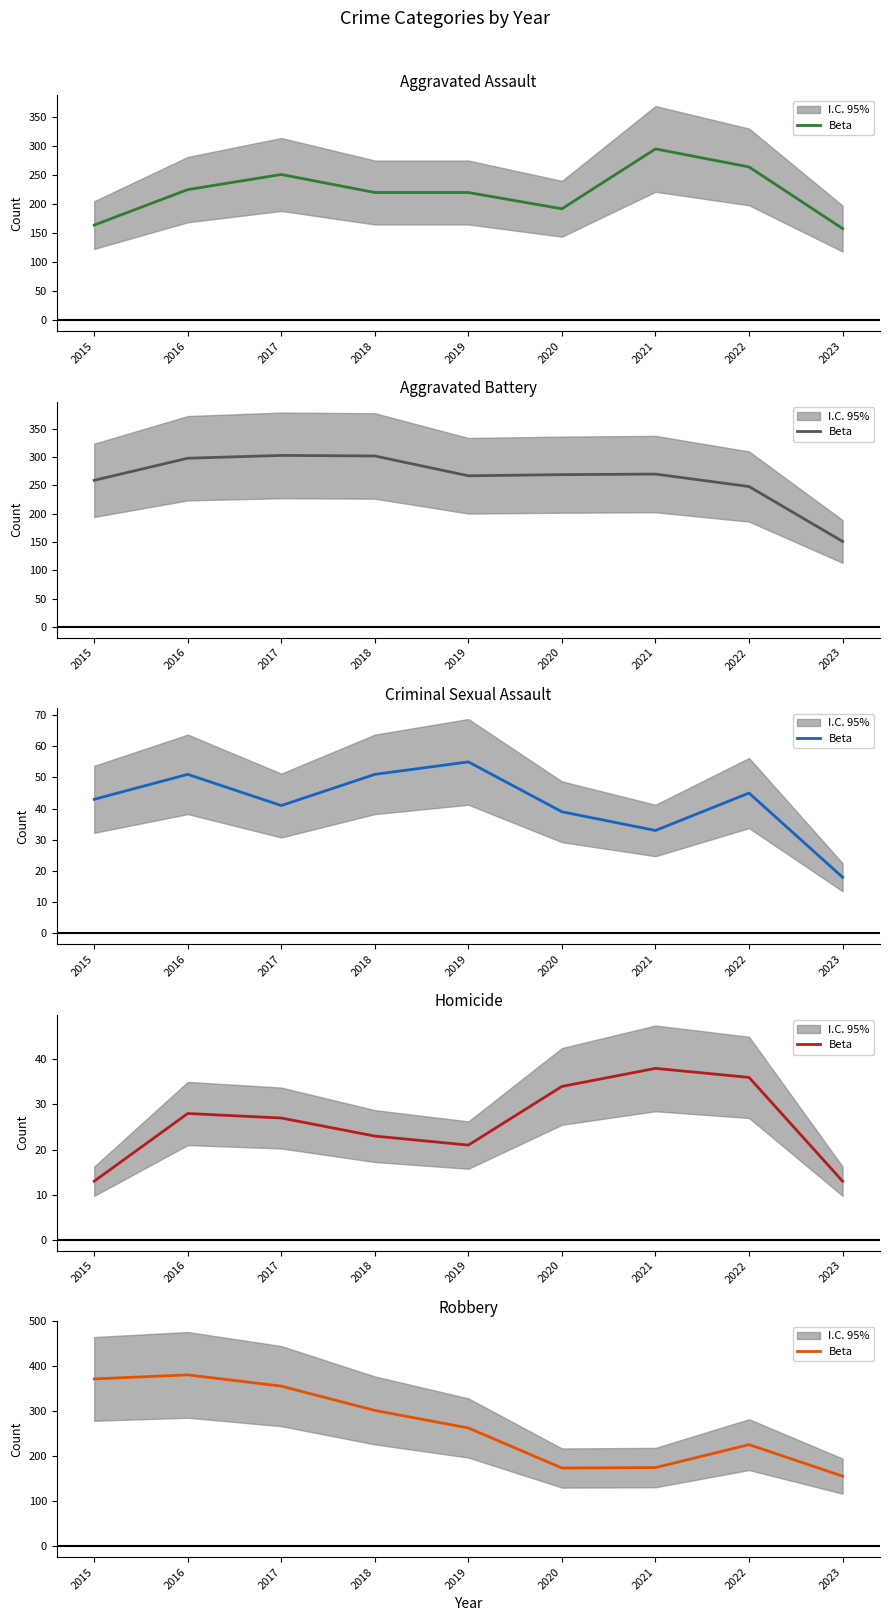

The chart shows a value of 415 at 2019. True or false?

False